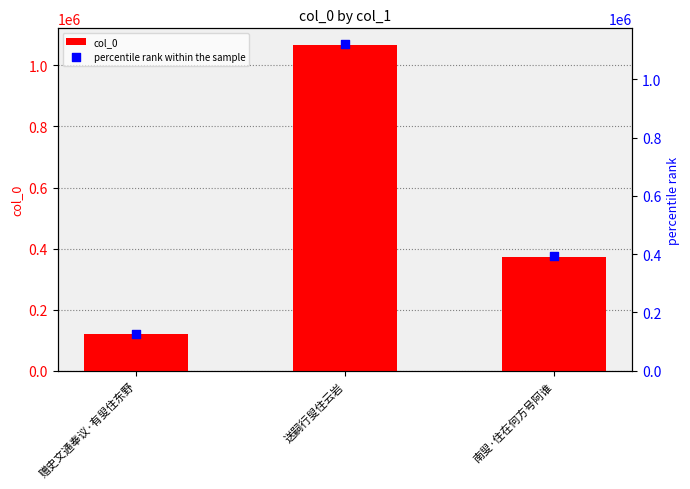

At how many categories does at least one series exceed 1078433?

1